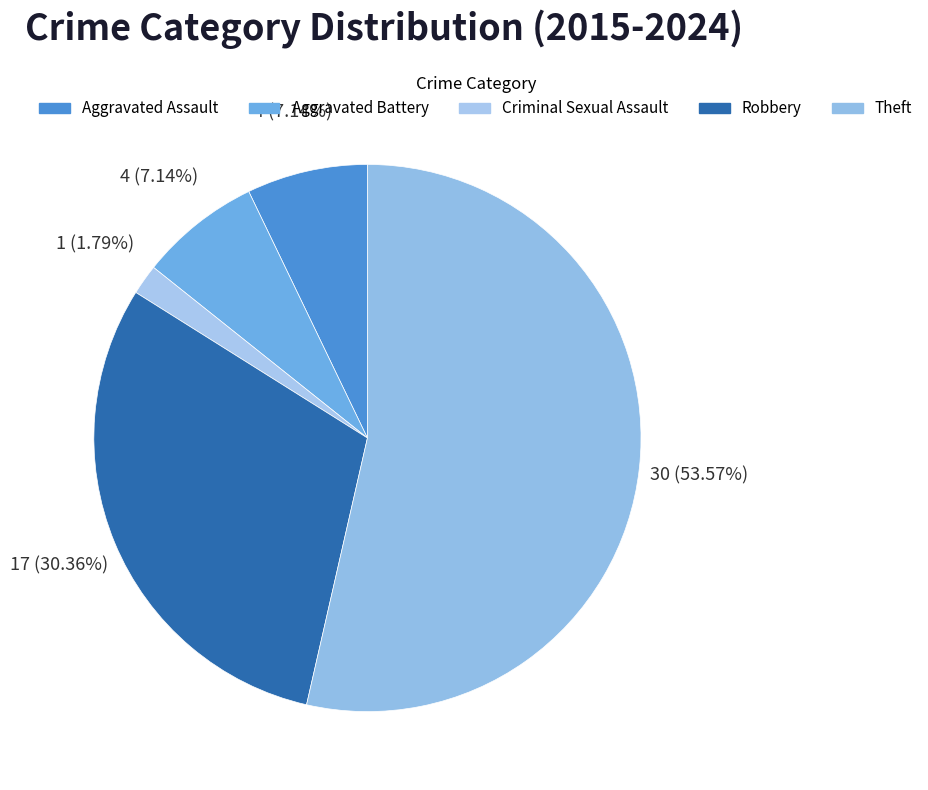

Do Criminal Sexual Assault and Robbery together represent more than half of the pie?

No